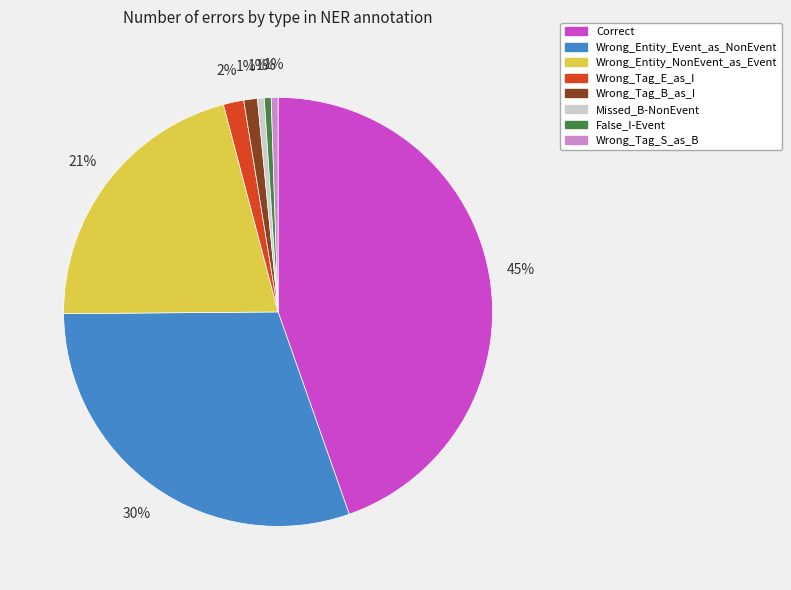

Does Wrong_Tag_B_as_I account for over 50% of the chart?

No